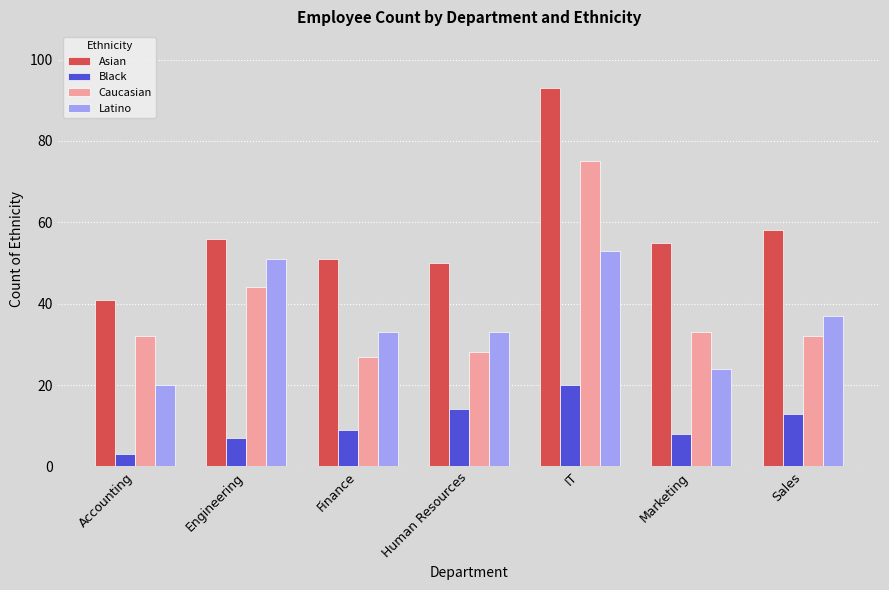

What position from the left is Marketing?

6